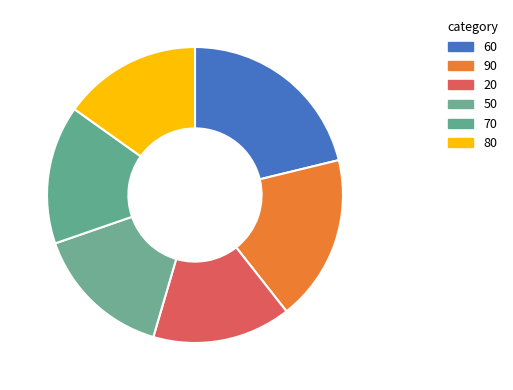

To the nearest percent, what is the difference between the largest and smallest slice percentages?

6%